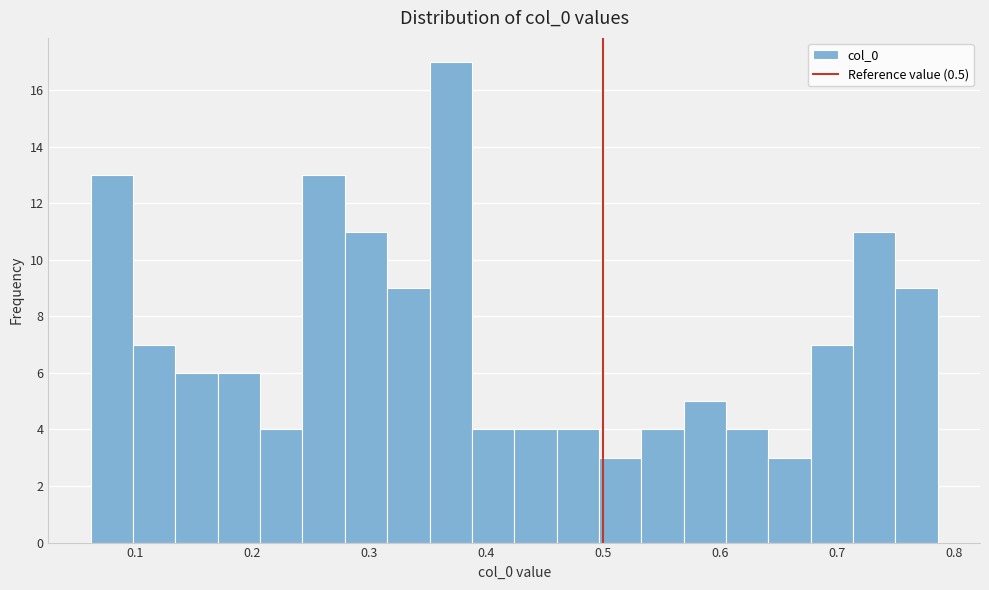

Around what value on the x-axis is the tallest bar? Give the approximate position of its centre, as read against the axis.

0.37